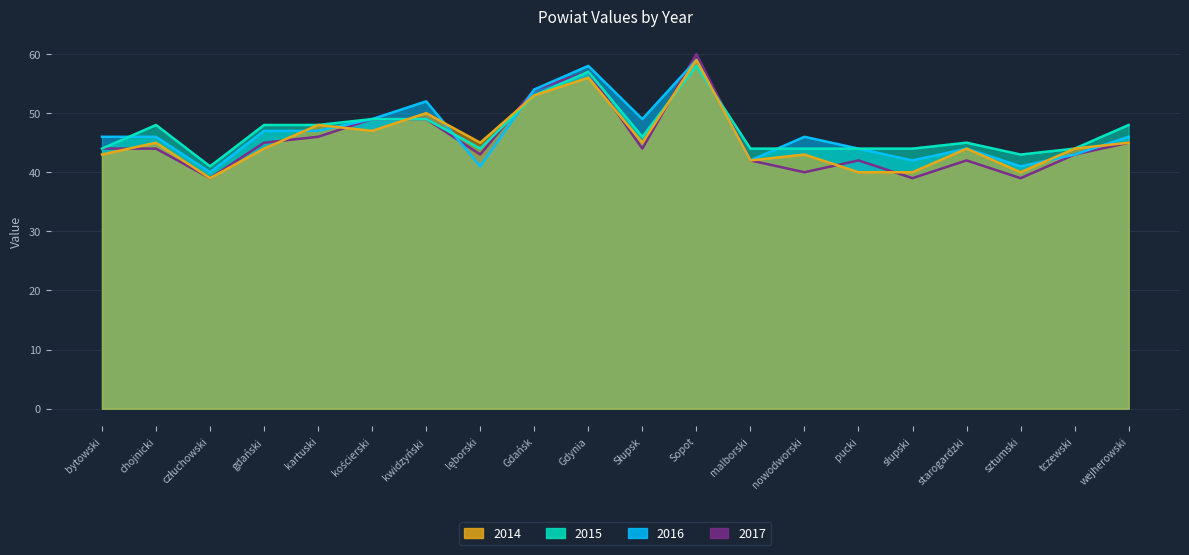

Reading left to right, what are all the values shown in this chart?

2016: bytowski=46	chojnicki=46	człuchowski=40	gdański=47	kartuski=47	kościerski=49	kwidzyński=52	lęborski=41	Gdańsk=54	Gdynia=58	Słupsk=49	Sopot=59	malborski=42	nowodworski=46	pucki=44	słupski=42	starogardzki=44	sztumski=41	tczewski=43	wejherowski=46
2017: bytowski=44	chojnicki=44	człuchowski=39	gdański=45	kartuski=46	kościerski=49	kwidzyński=49	lęborski=43	Gdańsk=54	Gdynia=57	Słupsk=44	Sopot=60	malborski=42	nowodworski=40	pucki=42	słupski=39	starogardzki=42	sztumski=39	tczewski=43	wejherowski=45
2015: bytowski=44	chojnicki=48	człuchowski=41	gdański=48	kartuski=48	kościerski=49	kwidzyński=49	lęborski=44	Gdańsk=53	Gdynia=57	Słupsk=46	Sopot=58	malborski=44	nowodworski=44	pucki=44	słupski=44	starogardzki=45	sztumski=43	tczewski=44	wejherowski=48
2014: bytowski=43	chojnicki=45	człuchowski=39	gdański=44	kartuski=48	kościerski=47	kwidzyński=50	lęborski=45	Gdańsk=53	Gdynia=56	Słupsk=45	Sopot=59	malborski=42	nowodworski=43	pucki=40	słupski=40	starogardzki=44	sztumski=40	tczewski=44	wejherowski=45